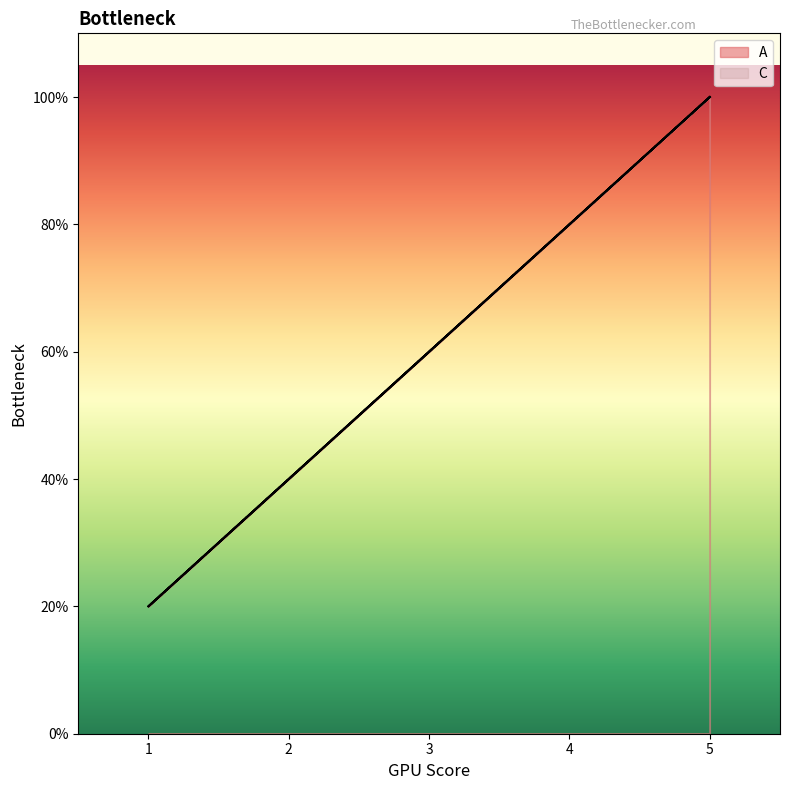

Which has a higher value, 5 or 1?

5